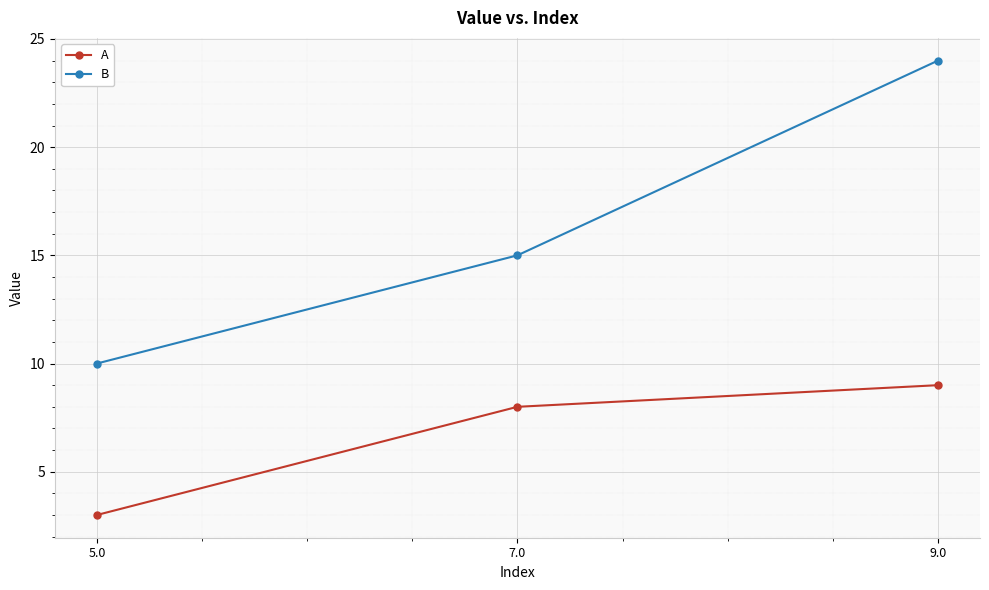

Where is A nearest to the value 6?

7.0